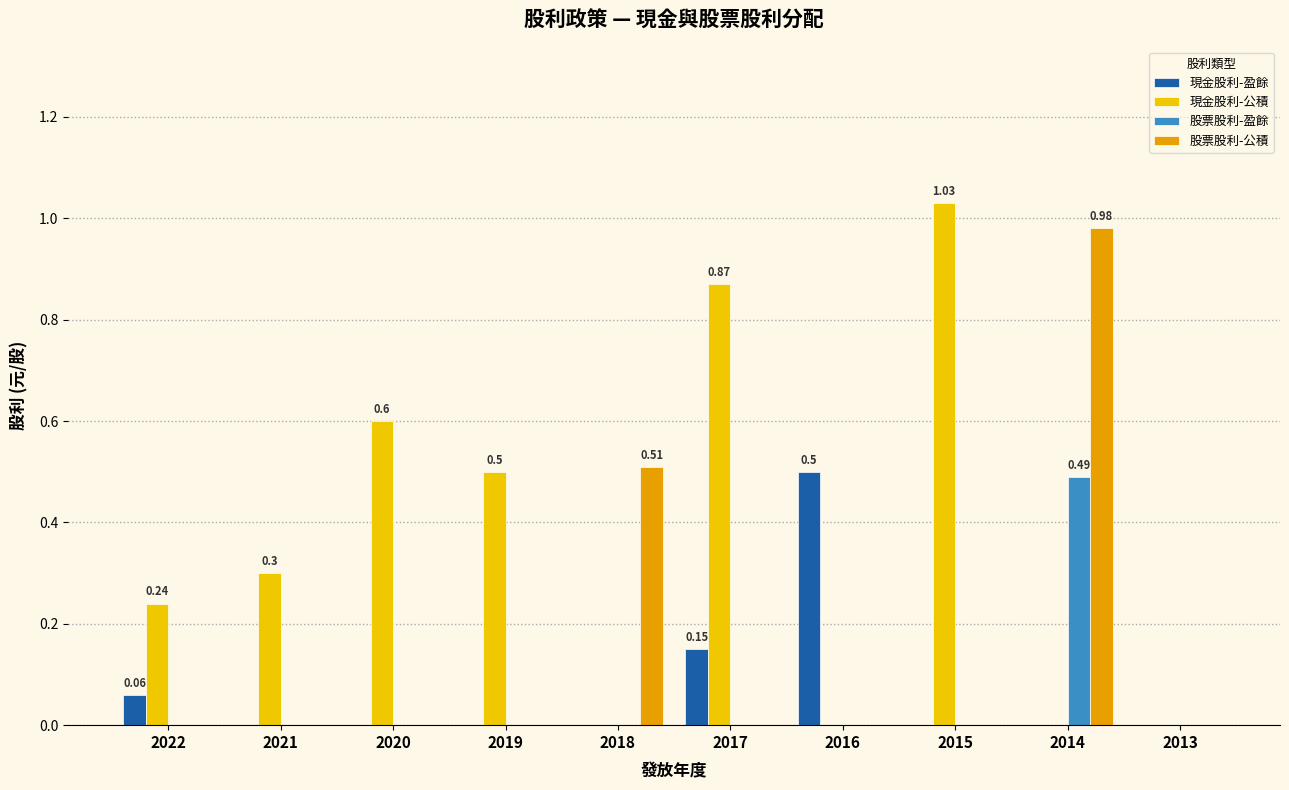

How many distinct data groups are displayed?

4